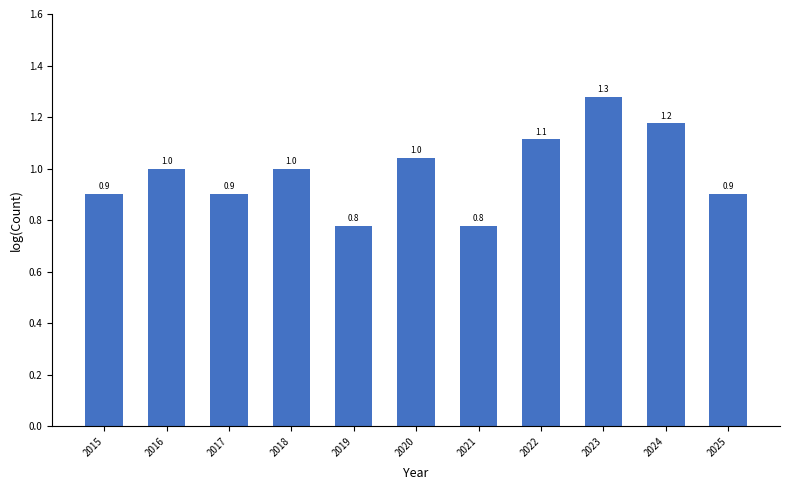

What is the greatest value displayed?

1.3